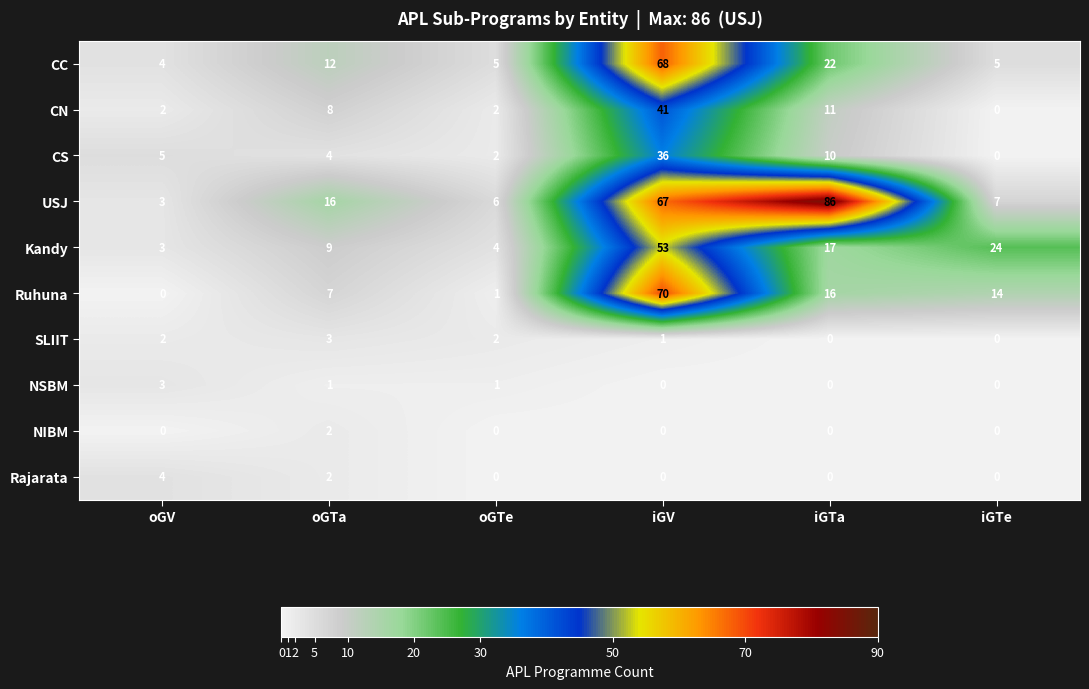

Is the value of NIBM at iGTe greater than the value of SLIIT at iGV?

No